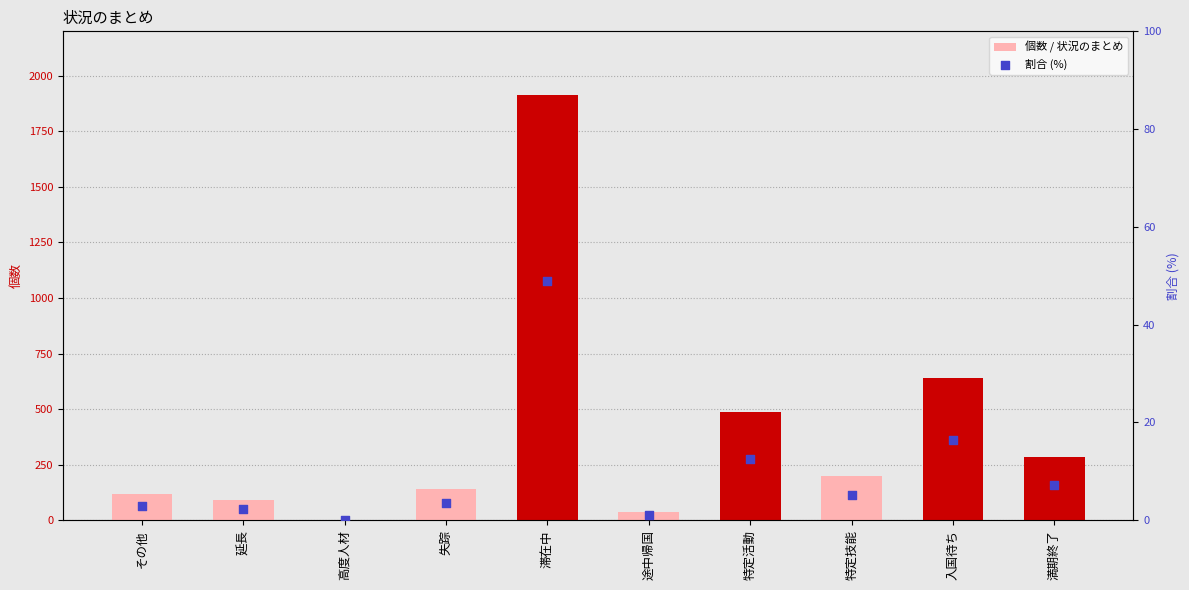

Which series reaches the maximum Y coordinate?

個数 / 状況のまとめ